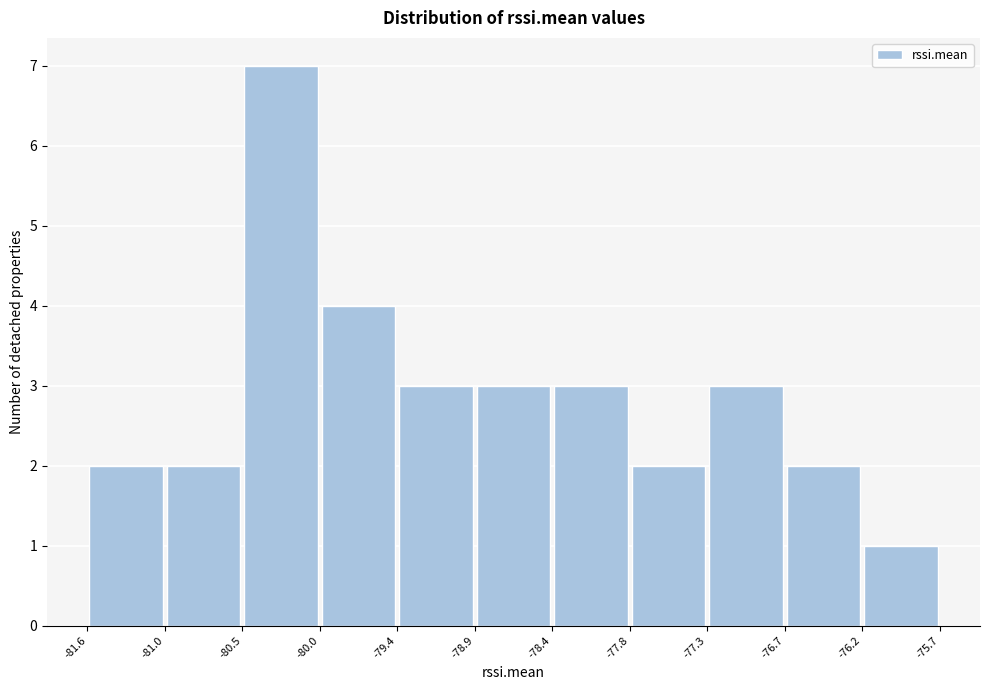

How tall is the bar that spans -79.4 to -78.9 on the x-axis? The values are not printed on the chart, so give them approximately, as read against the axis.

3